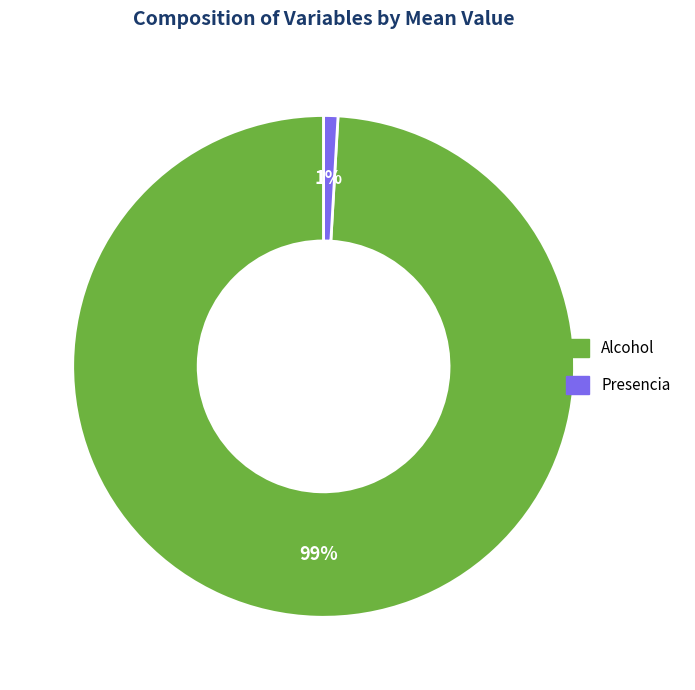

Combined, do Alcohol and Presencia account for over 50%?

Yes